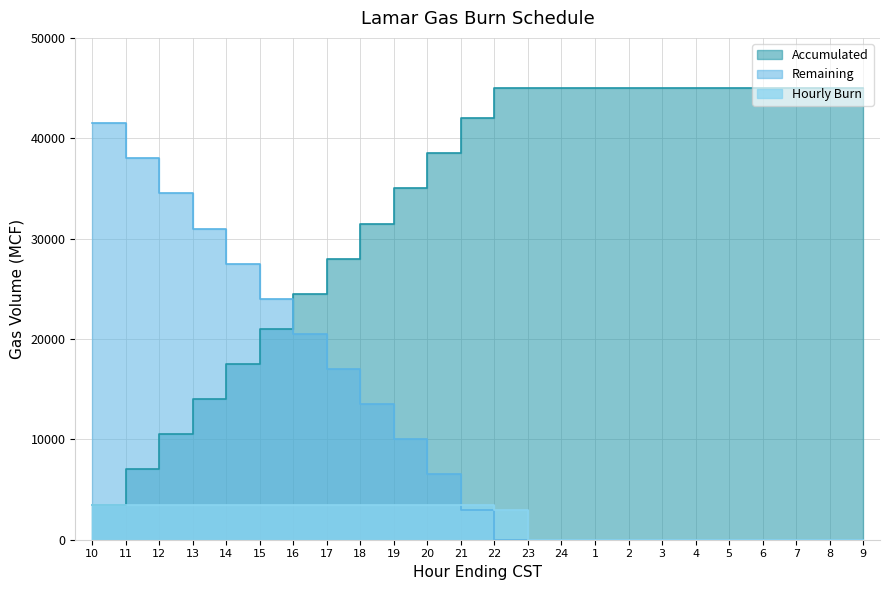

How many intersections are there between Remaining and Accumulated?

1